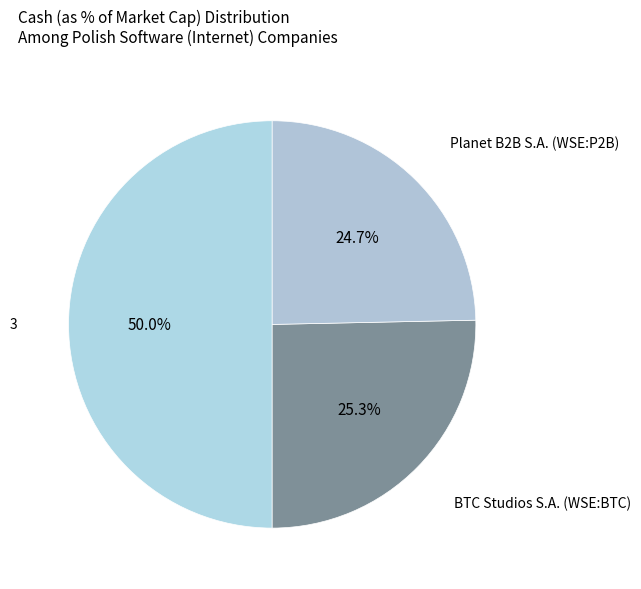

How many slices are in this pie chart?

3